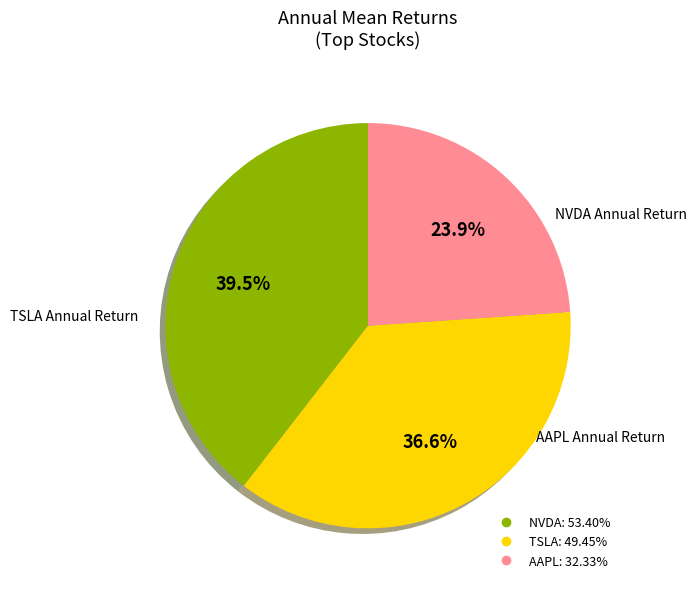

Does any single category account for the majority?

No